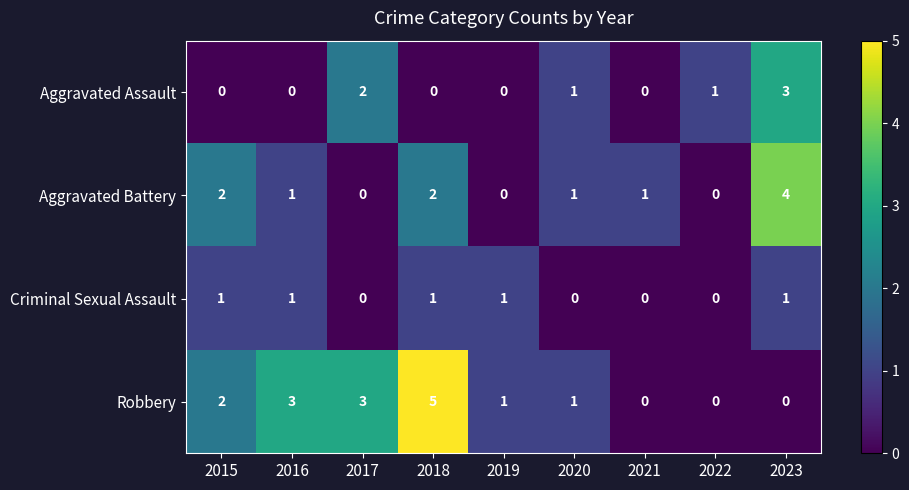

How many positive values does the Aggravated Battery series have?

6